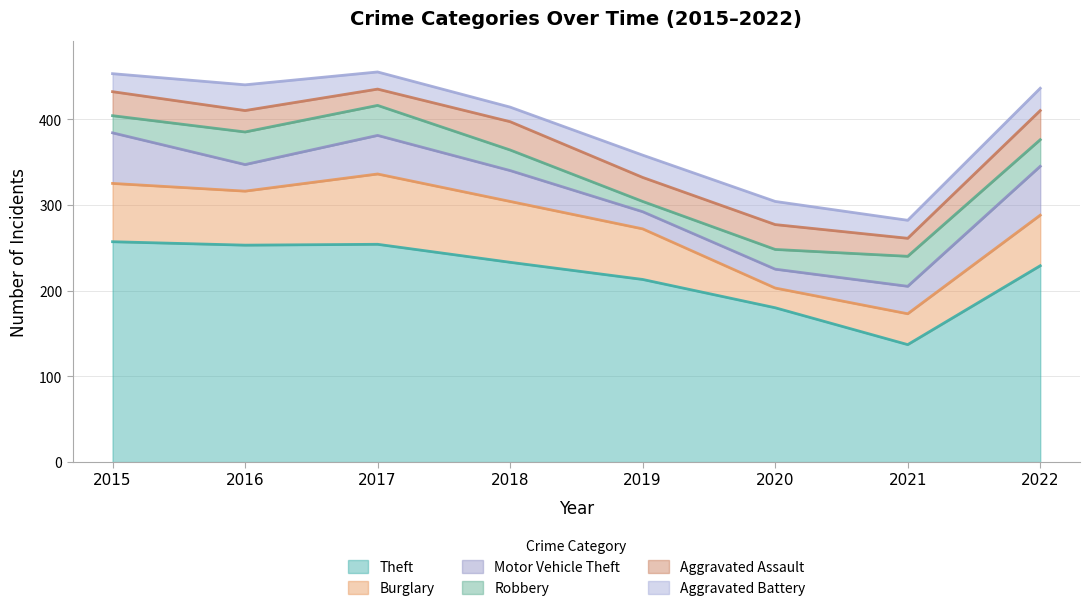

Reading left to right, extract all data points from this chart.

Theft: 2015=257	2016=253	2017=254	2018=233	2019=213	2020=180	2021=137	2022=229
Burglary: 2015=68	2016=63	2017=82	2018=71	2019=59	2020=23	2021=36	2022=59
Motor Vehicle Theft: 2015=59	2016=31	2017=45	2018=36	2019=20	2020=22	2021=32	2022=57
Robbery: 2015=20	2016=38	2017=35	2018=24	2019=12	2020=23	2021=35	2022=31
Aggravated Assault: 2015=28	2016=25	2017=19	2018=33	2019=28	2020=29	2021=21	2022=34
Aggravated Battery: 2015=21	2016=30	2017=20	2018=17	2019=26	2020=27	2021=21	2022=26